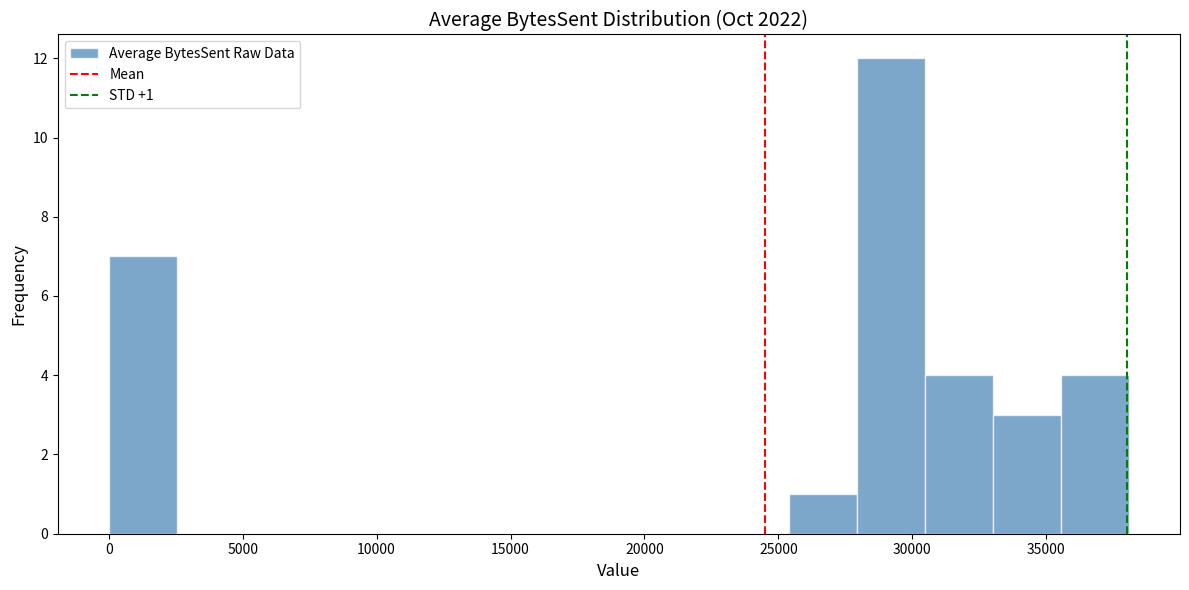

Over which range of the x-axis is the bar tallest?

28000 to 30500